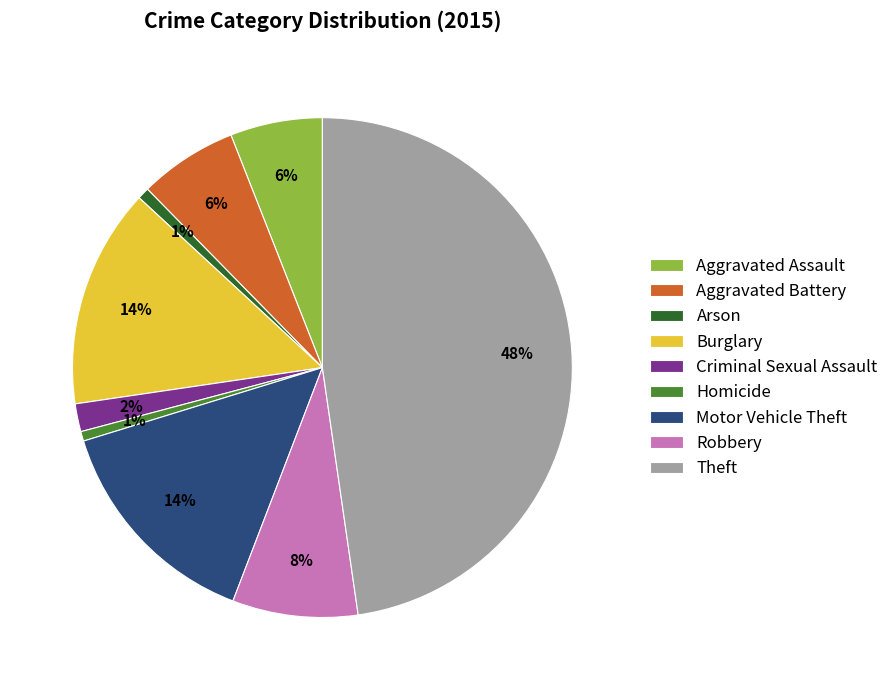

What percentage is the Arson slice, to the nearest percent?

1%